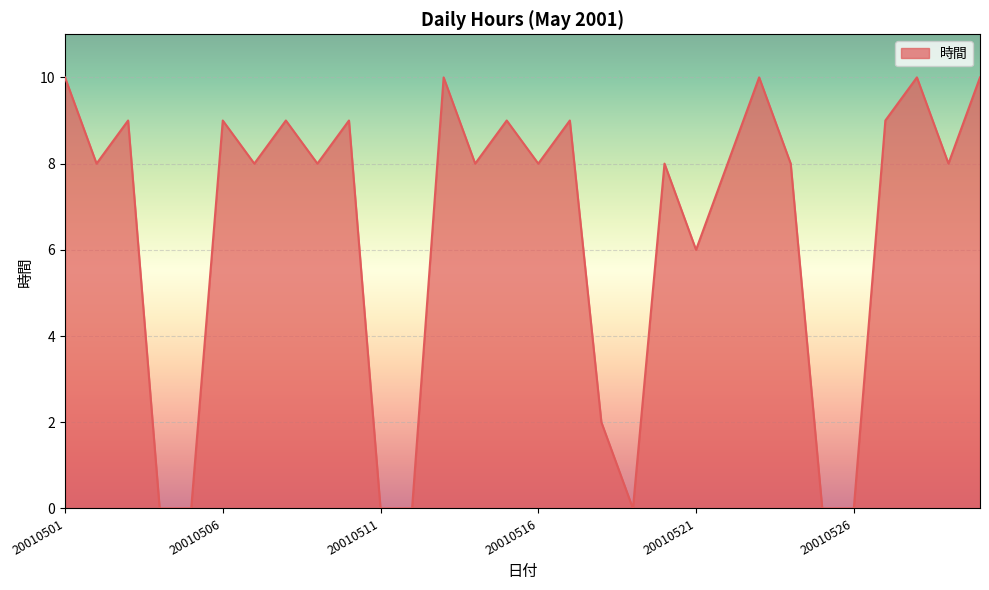

What is the maximum value shown in the chart?

10